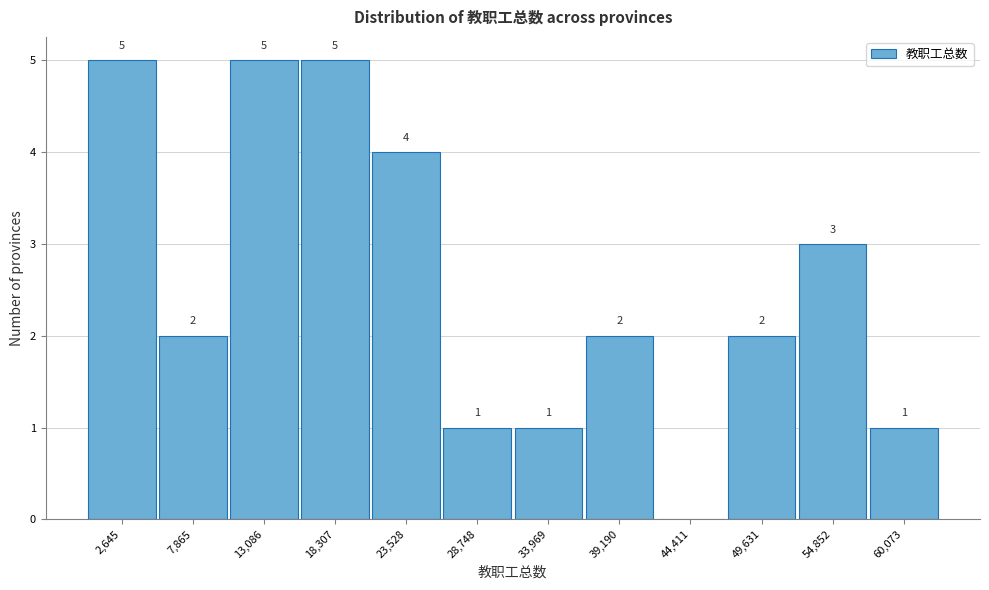

Reading left to right, what are all the values shown in this chart?

2,645=5	7,865=2	13,086=5	18,307=5	23,528=4	28,748=1	33,969=1	39,190=2	44,411=0	49,631=2	54,852=3	60,073=1